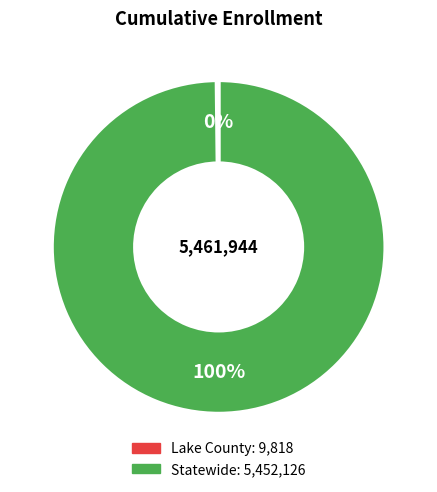

To the nearest percent, what portion does Statewide represent?

100%